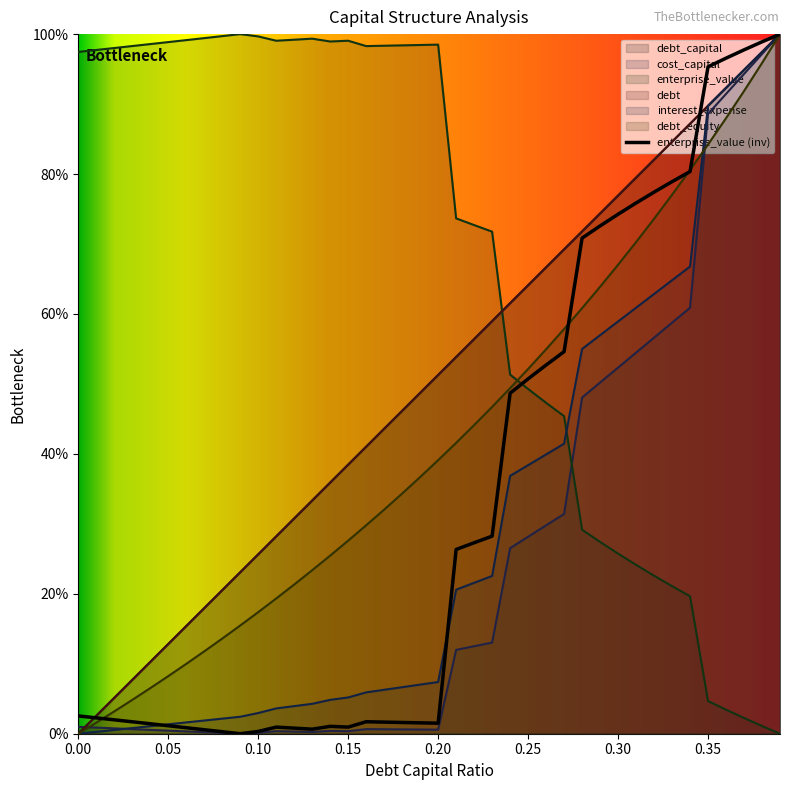

The value of enterprise_value at 0.21 is 1.1. True or false?

False